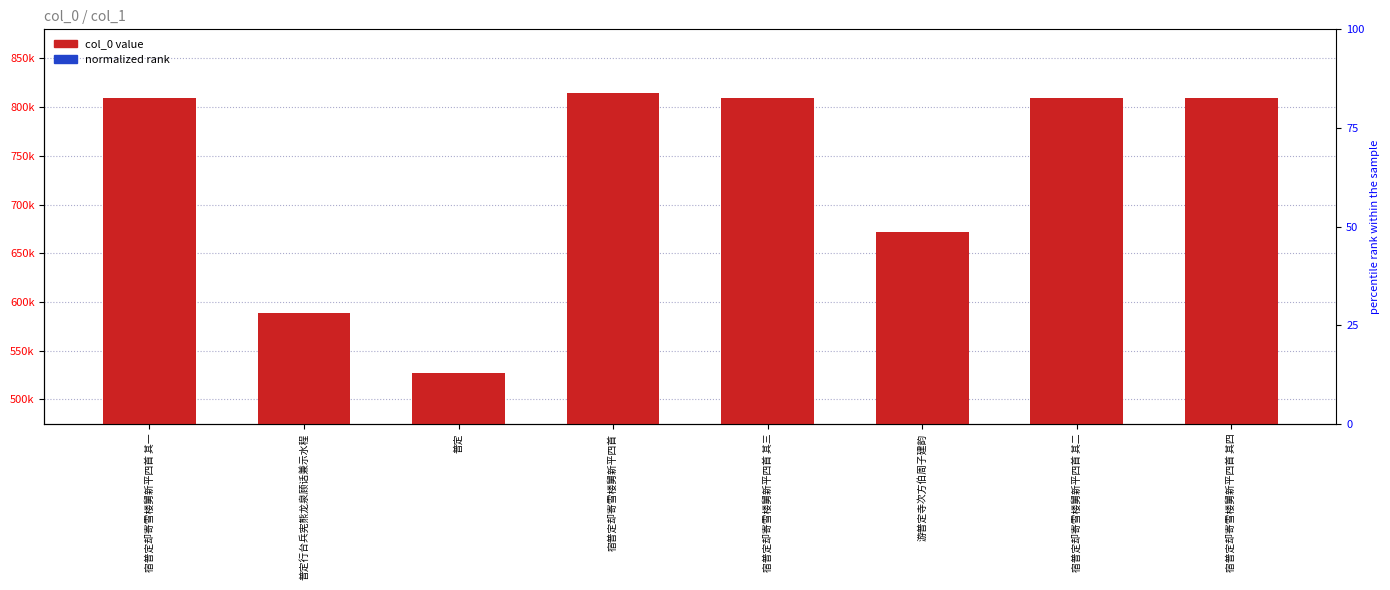

How many bars are there in total?

16